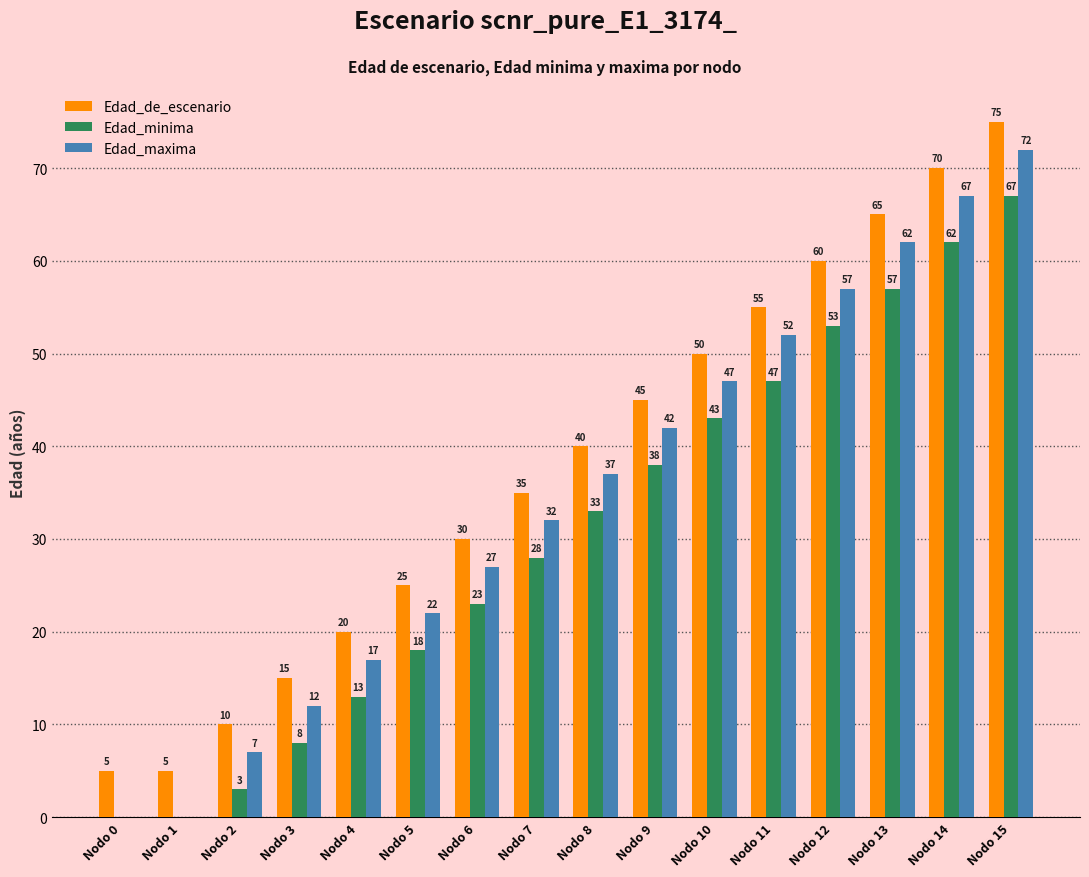

Between Nodo 1 and Nodo 10, which series saw the biggest shift?

Edad_maxima